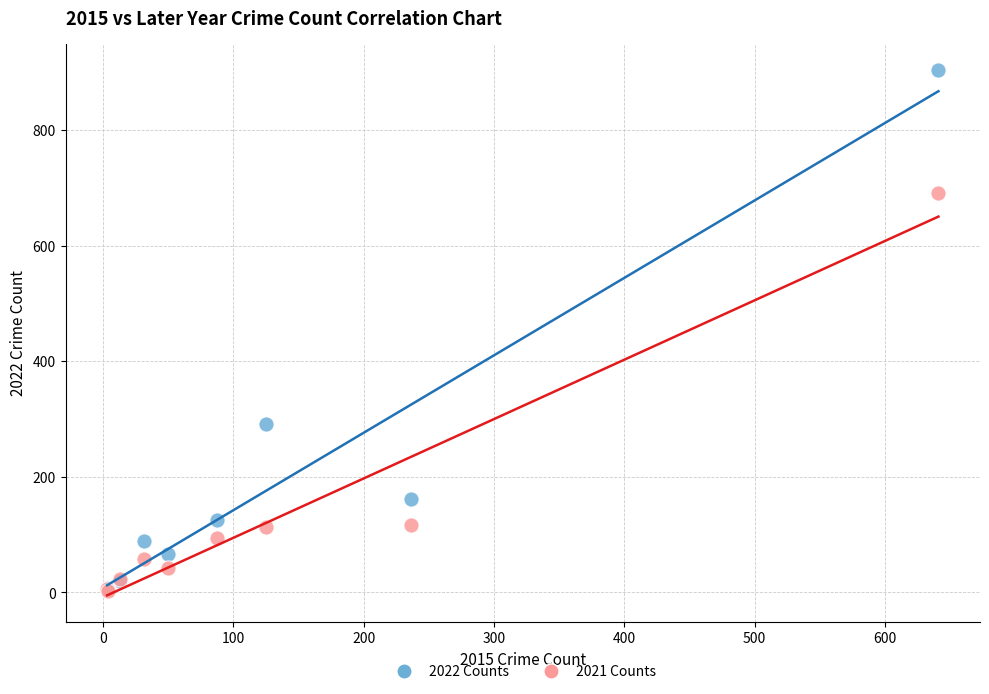

Across all series, what Y value is closest to 453?

292